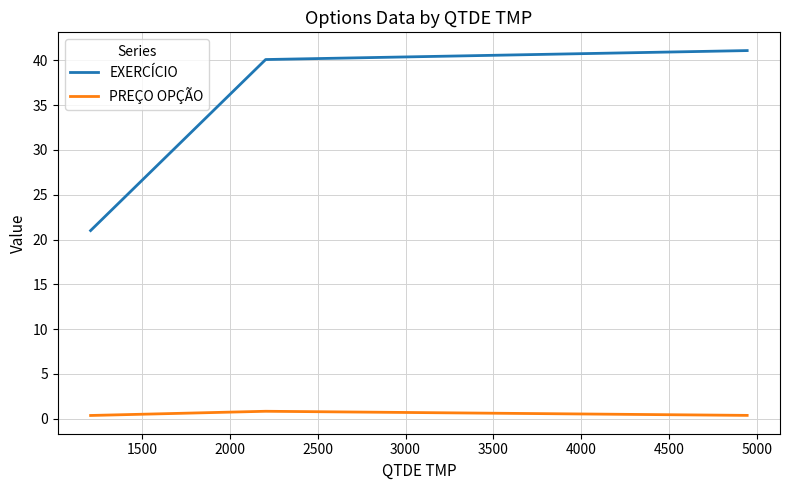

What is the sum of all EXERCÍCIO values?

102.2